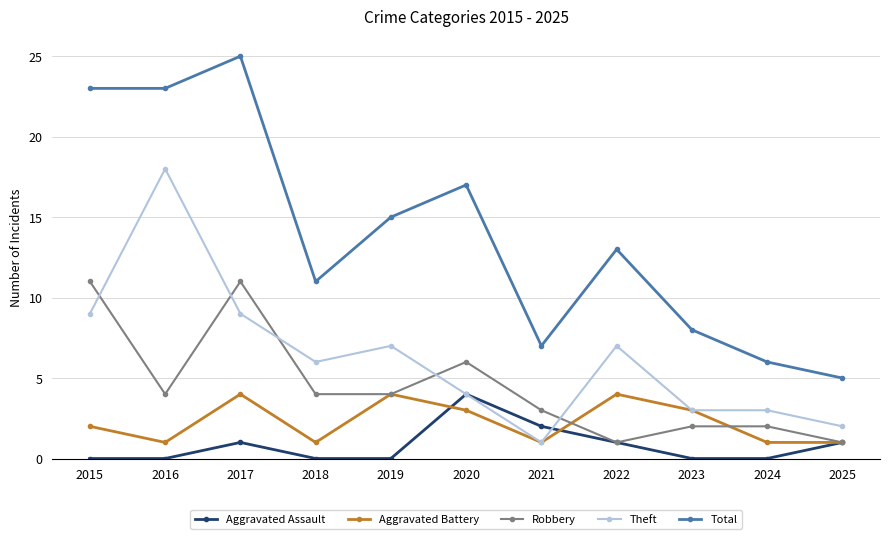

Is it true that Theft equals 5 at 2020?

False